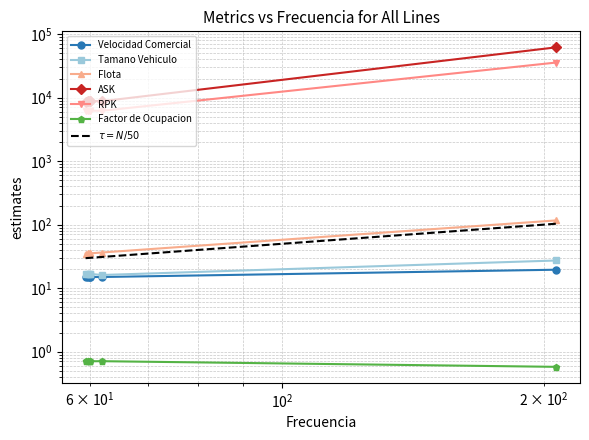

How many lines are shown in the chart?

6